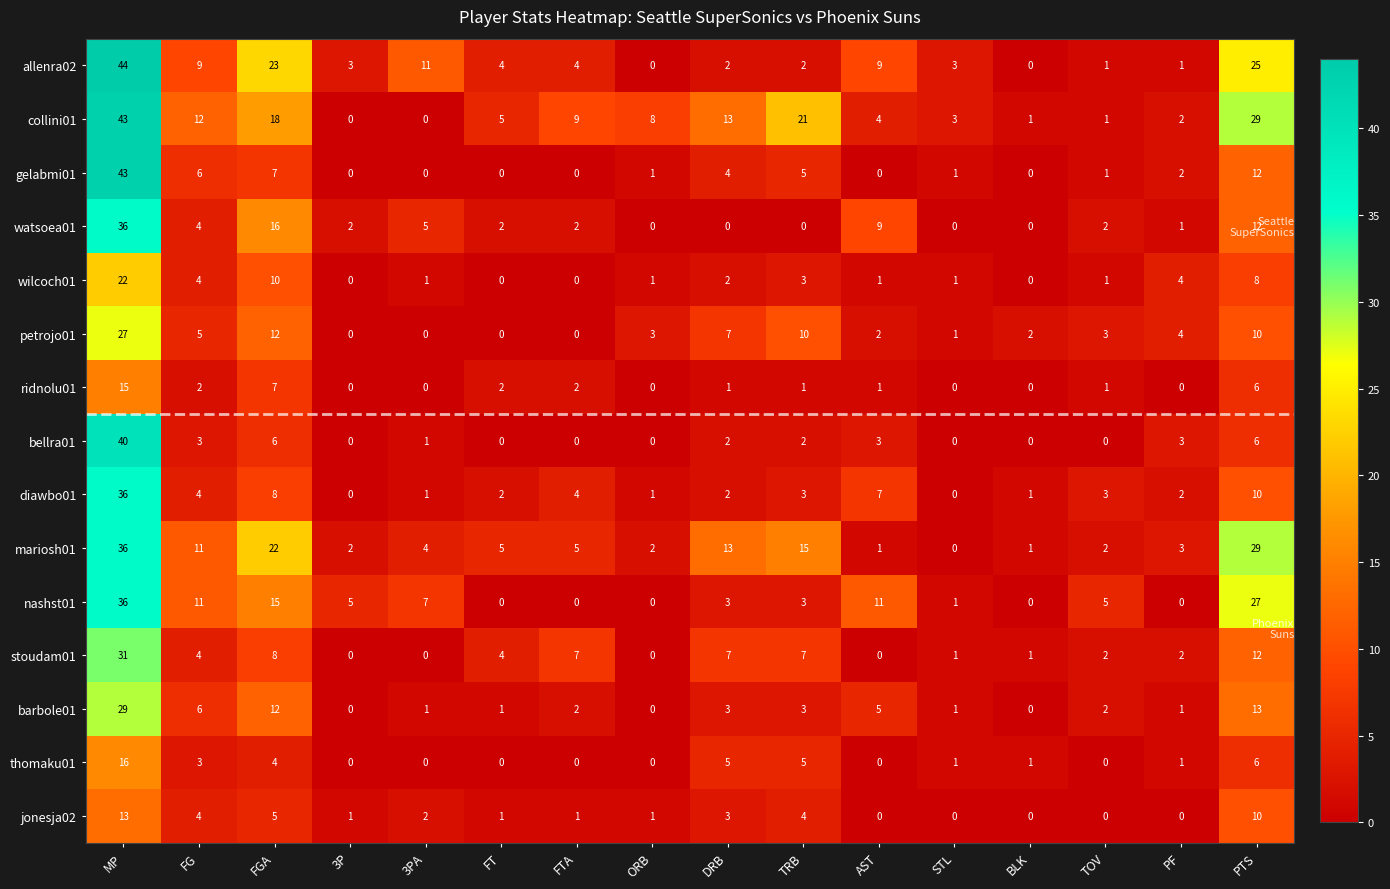

Which series has the largest total across all categories?

collini01